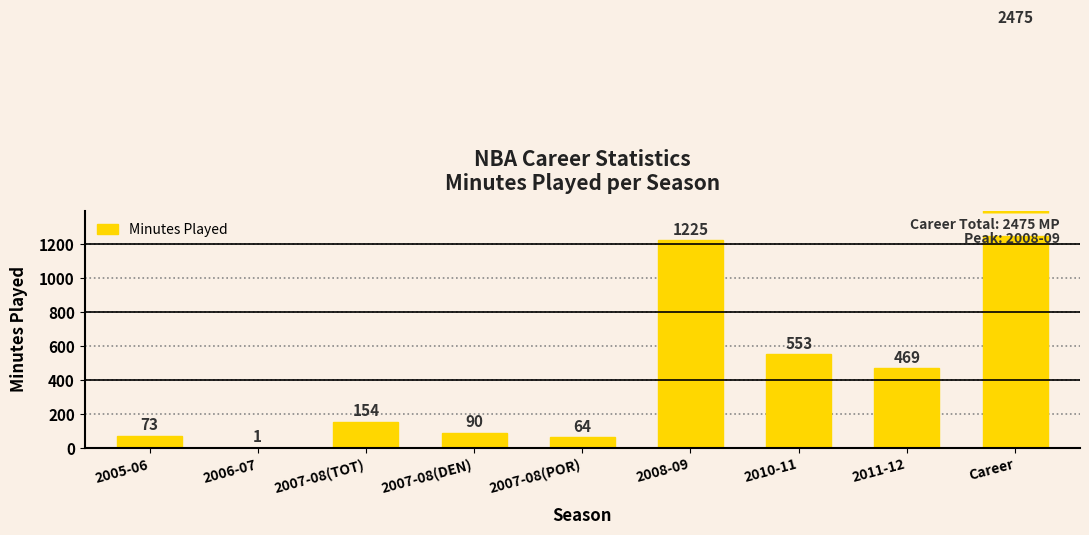

Reading right to left, what are all the values shown in this chart?

2475	469	553	1225	64	90	154	1	73